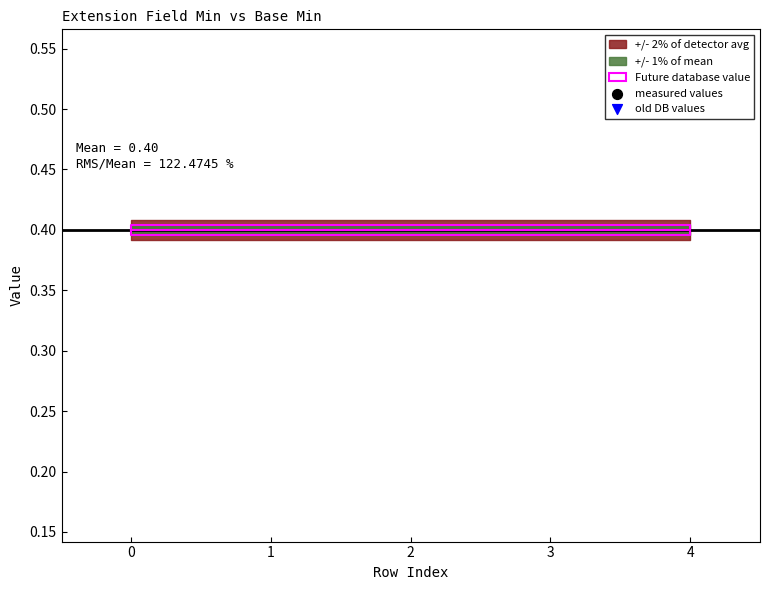

Which series has the largest total across all categories?

measured values